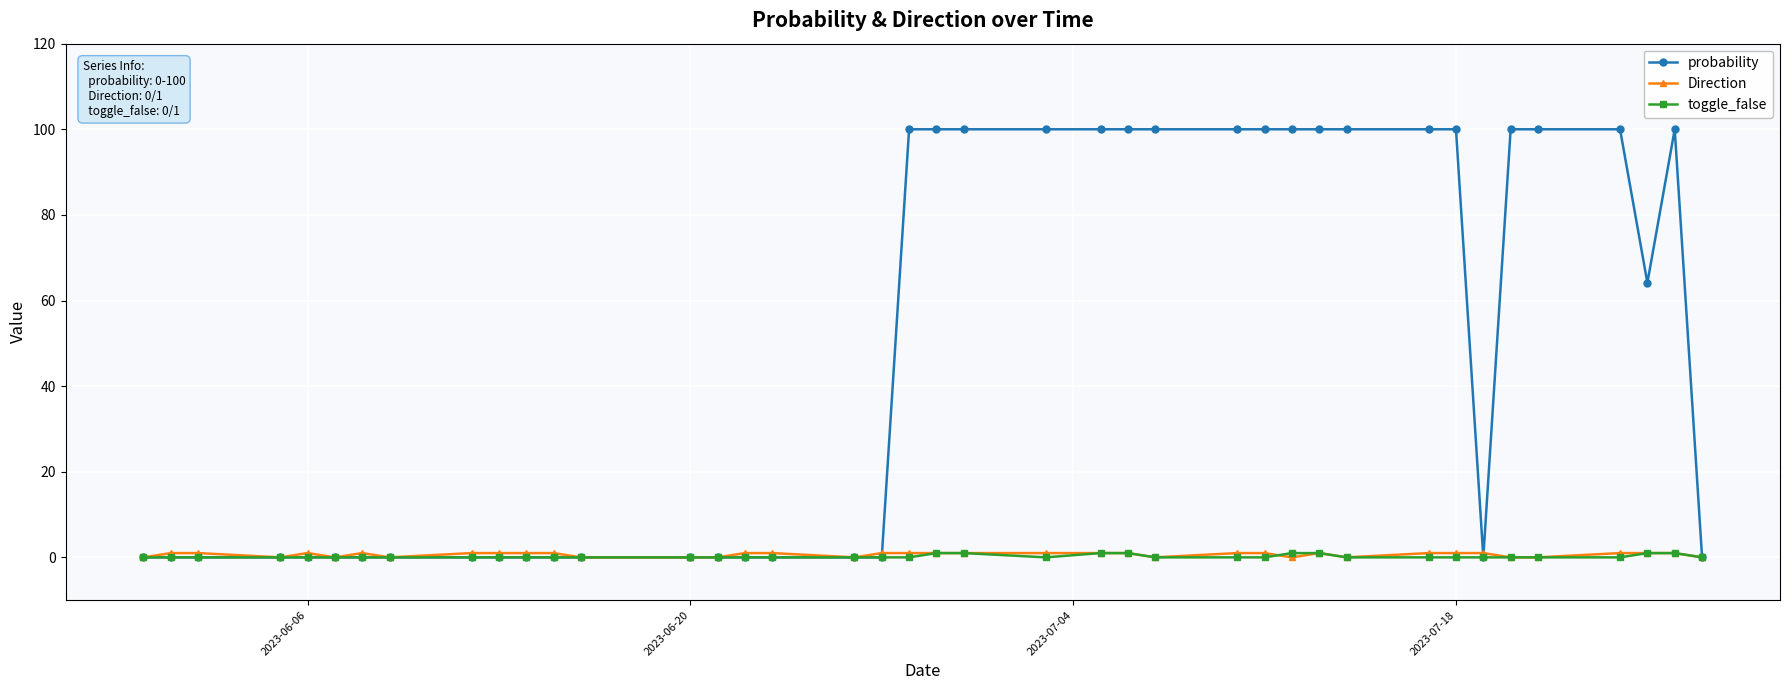

True or false: Direction has more than 2 points higher than both neighbors.

True